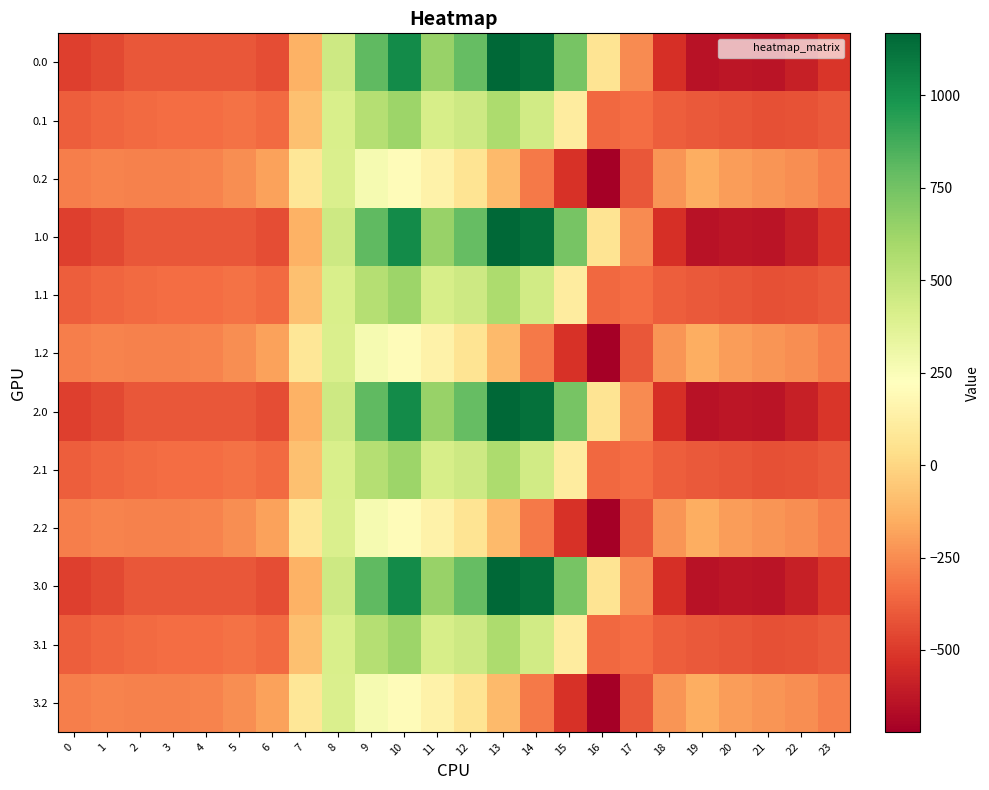

Which has a higher value, 8 or 12?

12